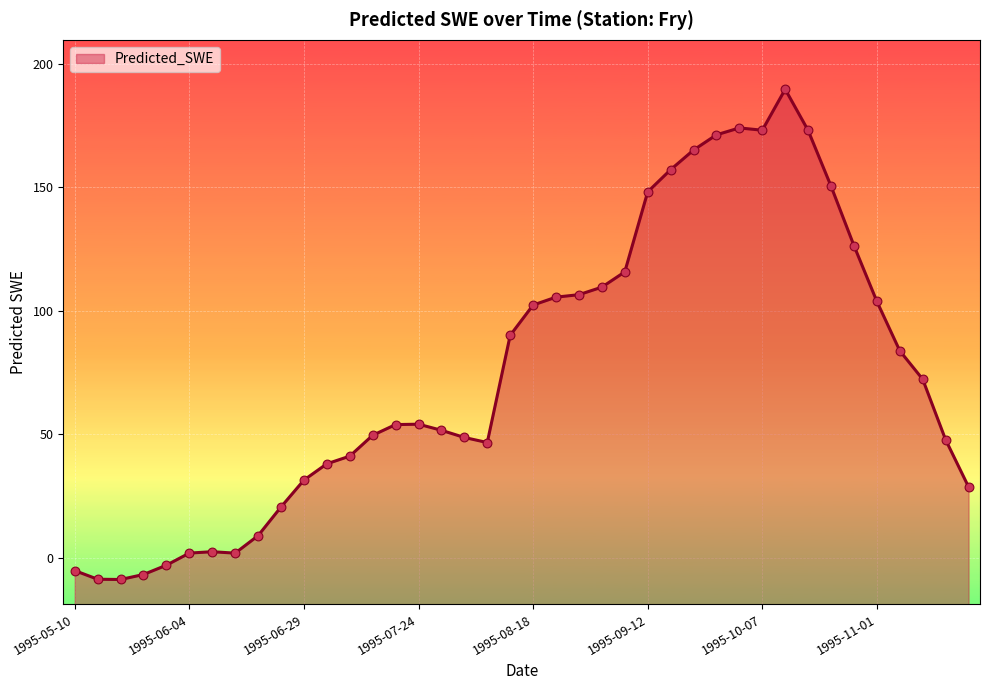

Between 1995-11-16 and 1995-08-03, which is larger?

1995-08-03